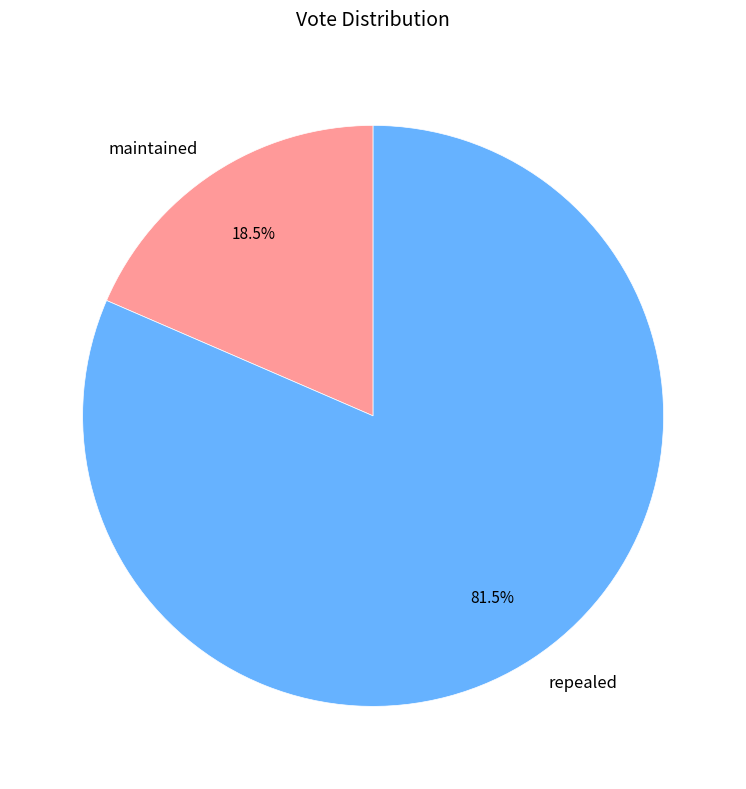

To the nearest percent, what is the combined percentage of maintained and repealed?

100%